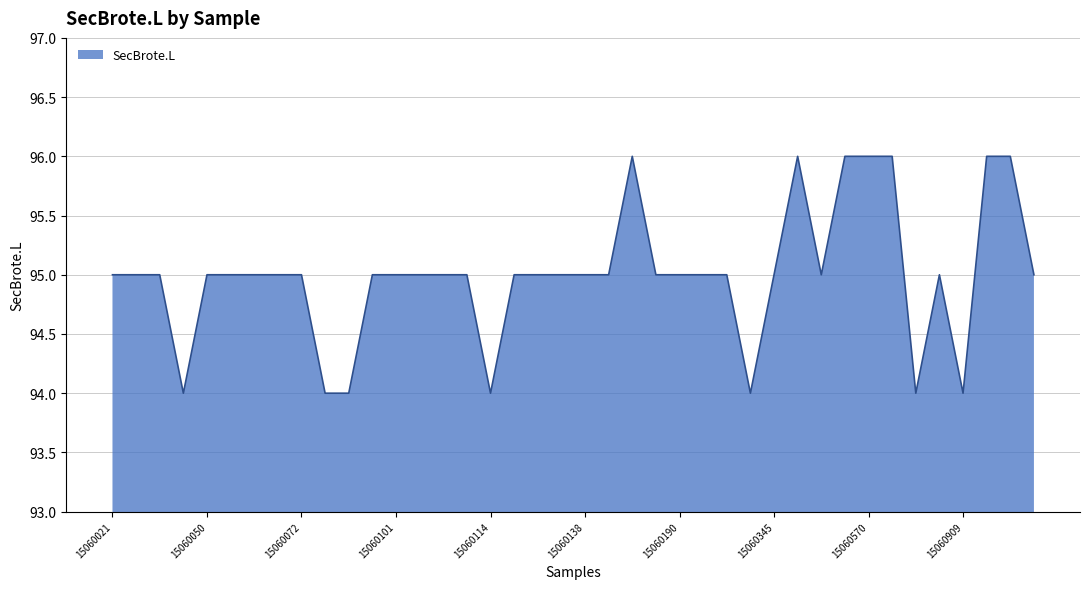

What is the maximum value shown in the chart?

96